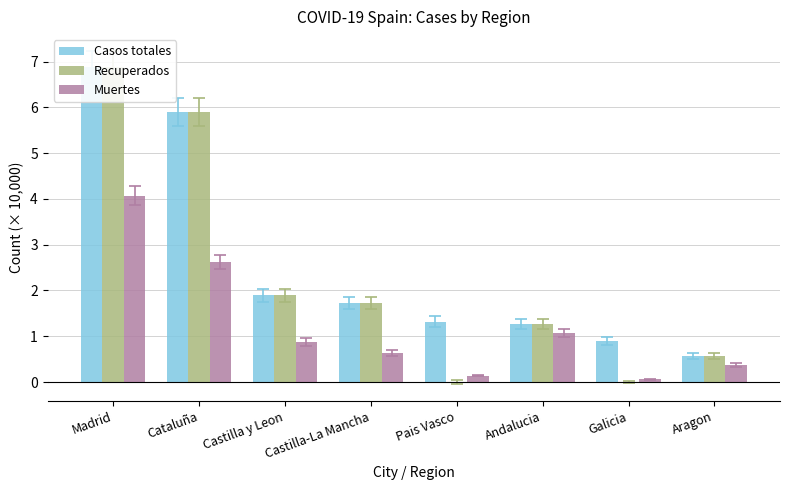

Are the bars grouped side by side (vs. stacked)?

Yes